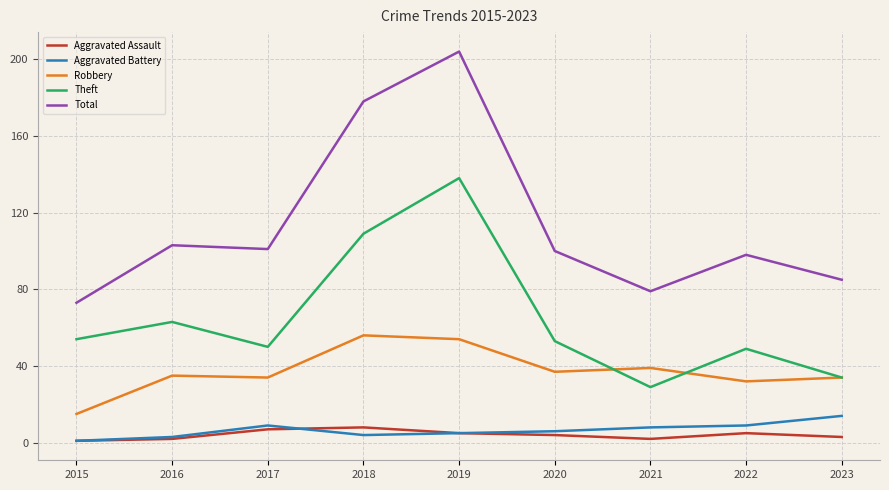

What is the total value across all series at 2023?

170